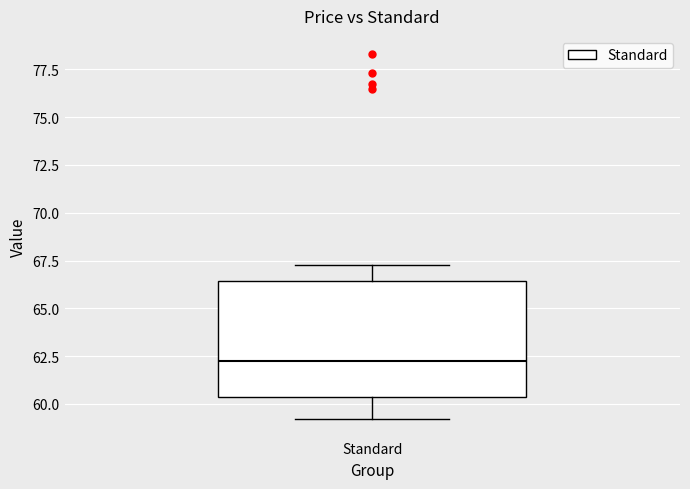

Read this box plot against the y-axis: the position of the median line, the range covered by the box, and the ends of both whiskers. The values are not printed on the chart, so give them approximately, as read against the axis.

median 62.5, box 60.5 to 66.5, whiskers 59.0 to 67.5